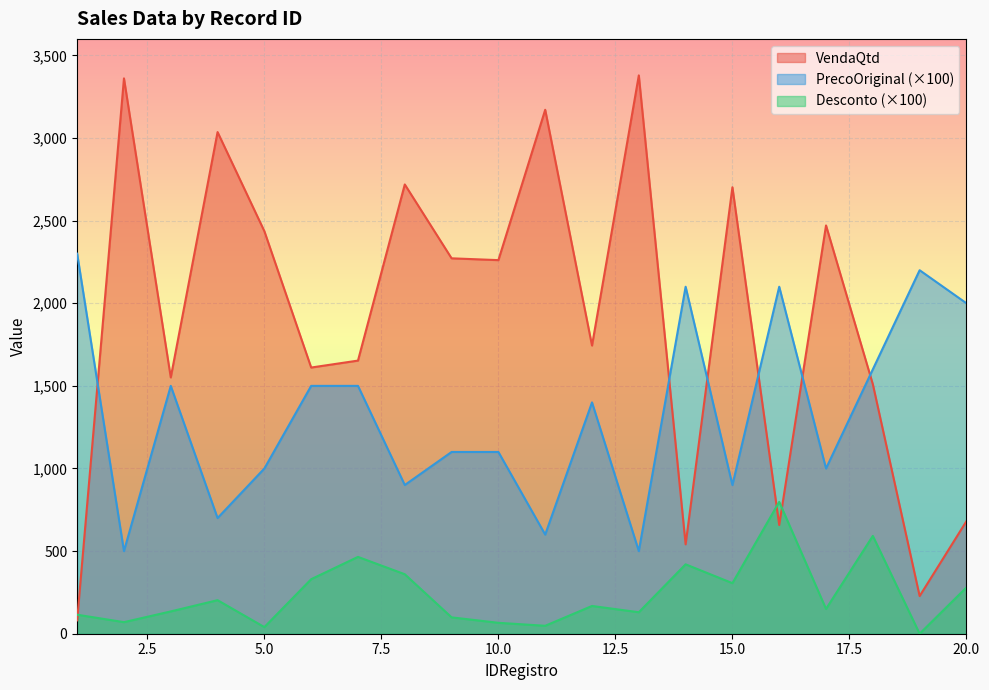

Count the number of categories in the chart.

20